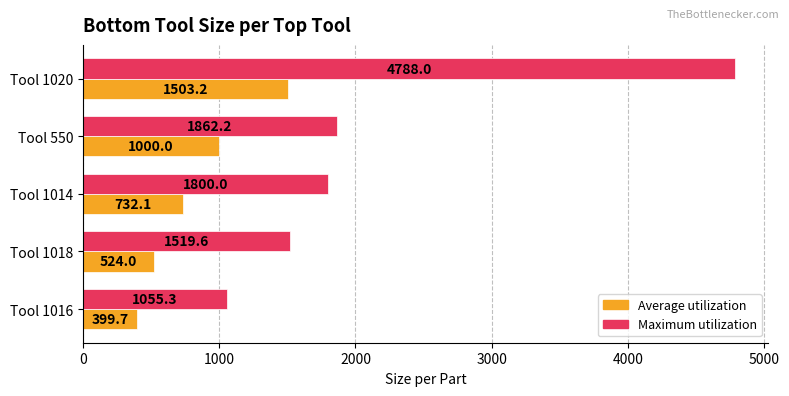

List the series in order of their overall mean, highest first.

Maximum utilization, Average utilization